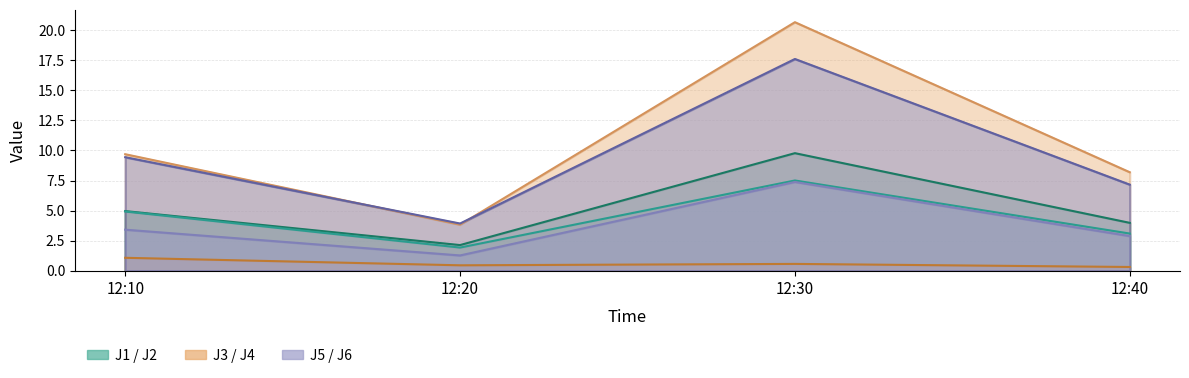

True or false: J3 has more than 2 points higher than both neighbors.

False